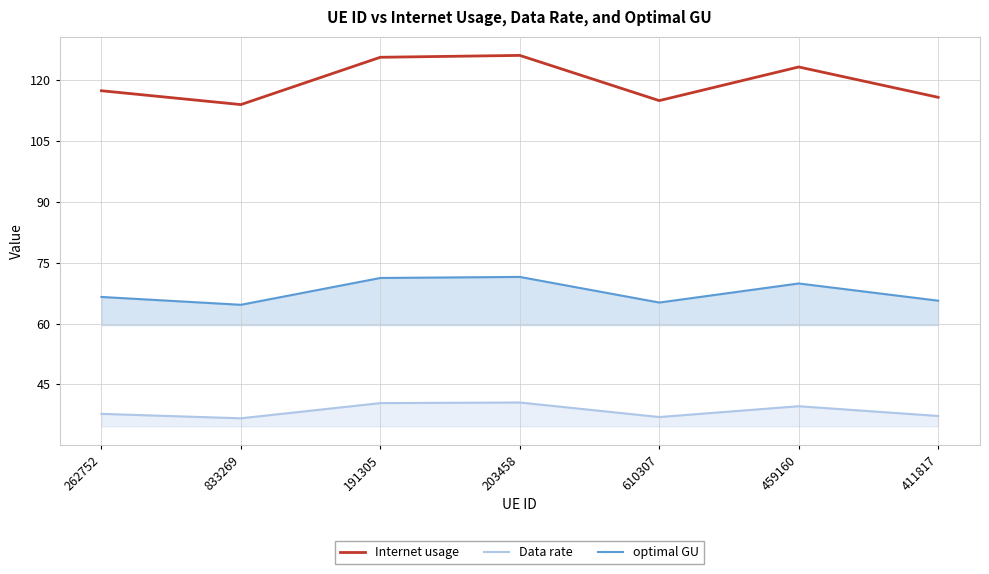

True or false: Data rate and optimal GU cross at least once.

False